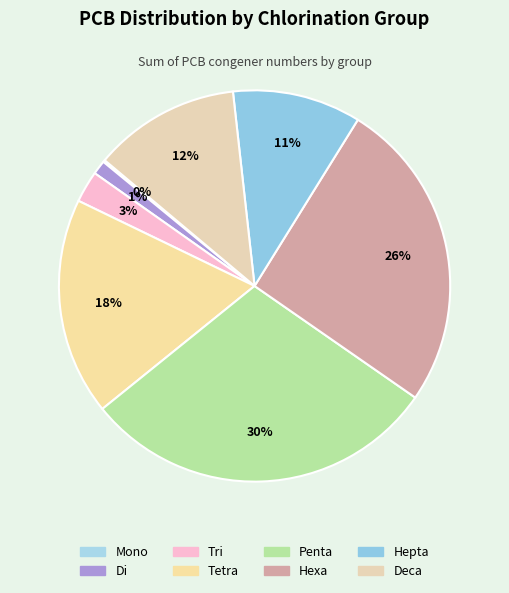

Combined, do Tri and Di account for over 50%?

No